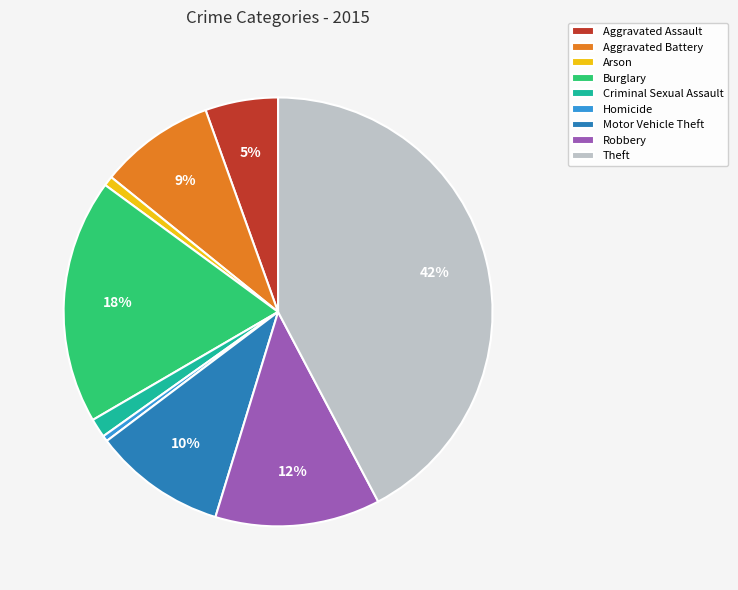

Does Criminal Sexual Assault represent more than half of the total?

No